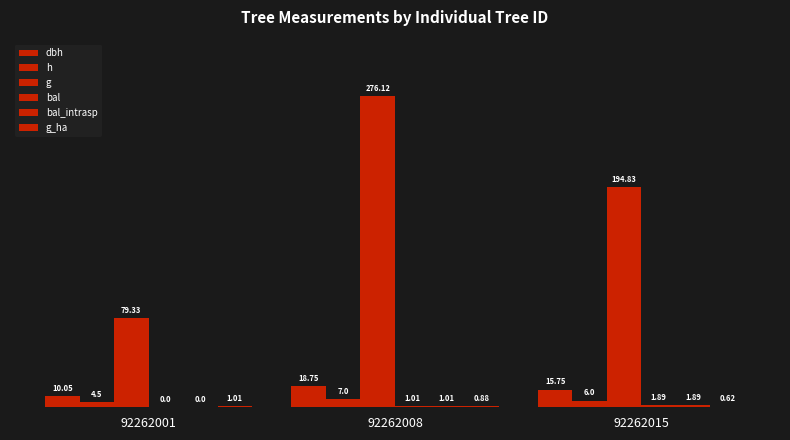

What is the maximum value shown in the chart?

276.1